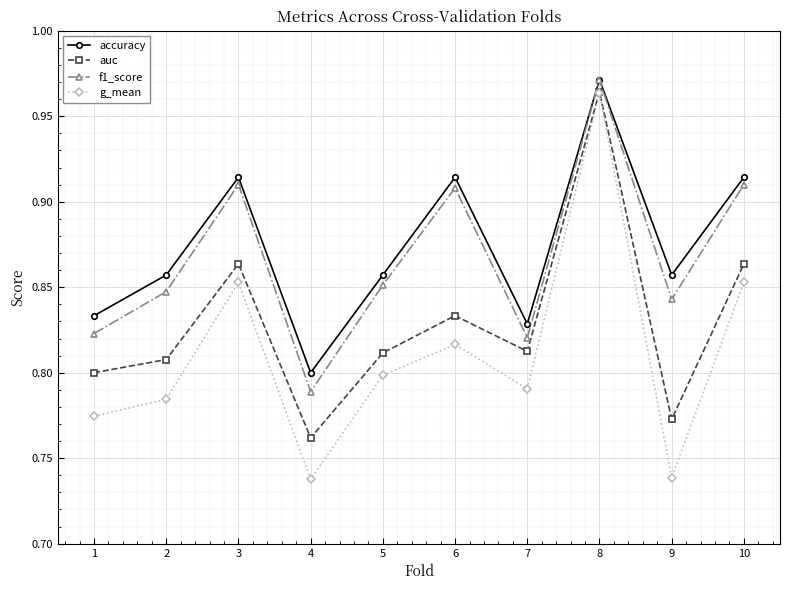

Which series has the largest range (max minus min)?

g_mean